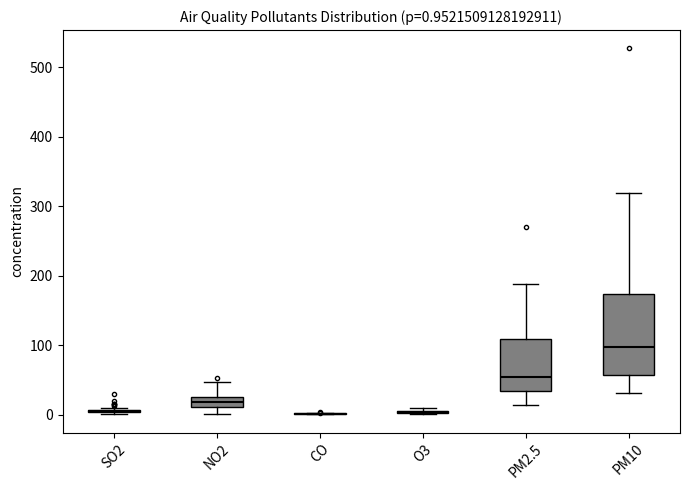

Which box is the tallest, from its lower edge to its upper edge?

PM10